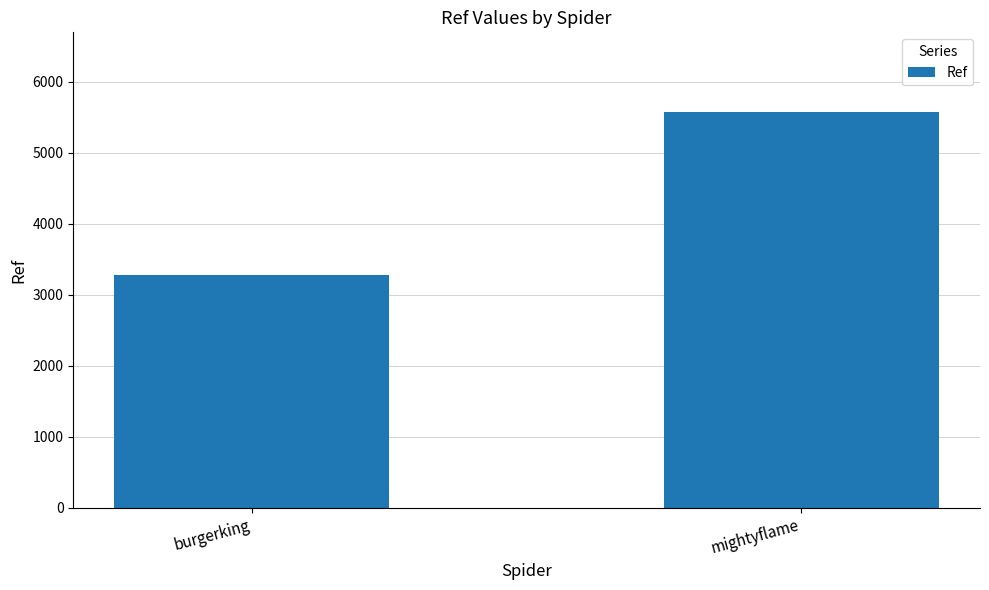

What is the difference between the maximum and minimum values?

2296